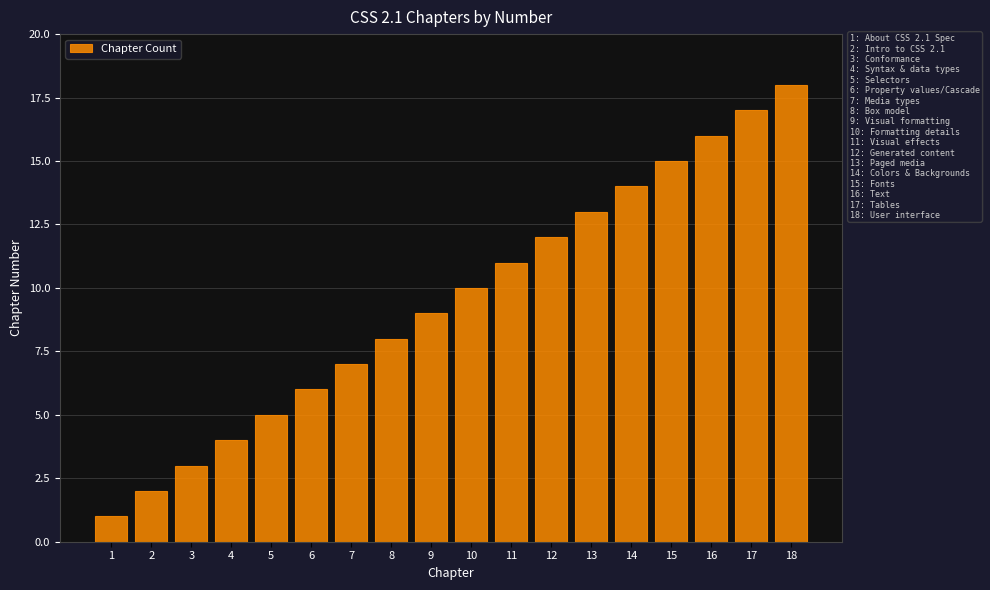

Approximately how many times larger is the value at 9 compared to 3?

3.0